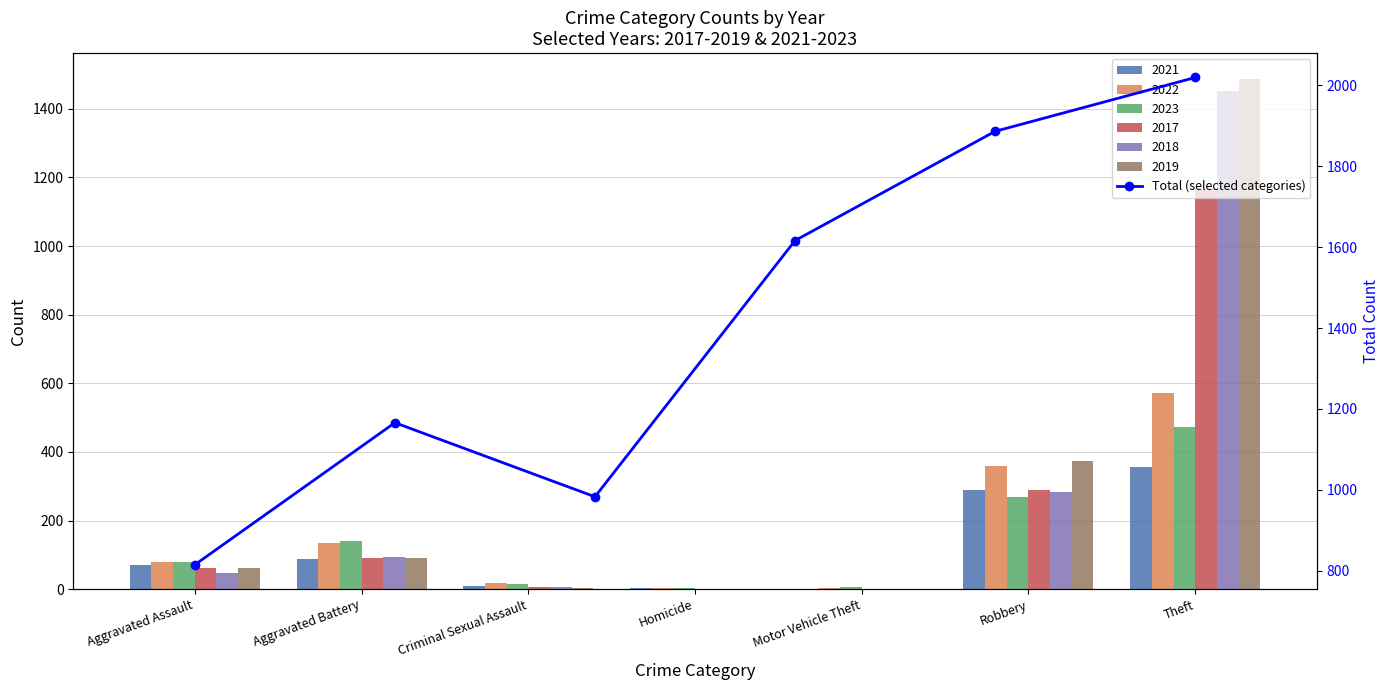

At which label does the data first exceed 1616?

Motor Vehicle Theft